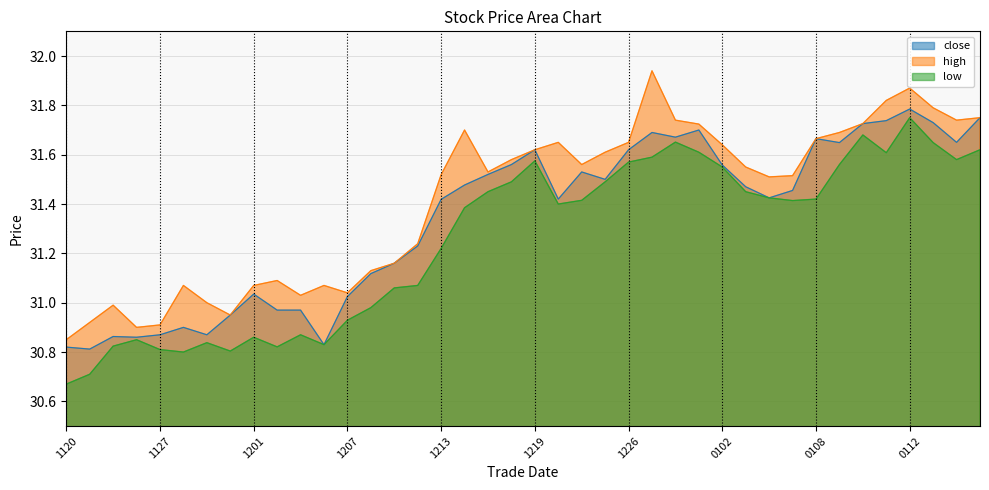

At which label is high closest to 31?

20231129